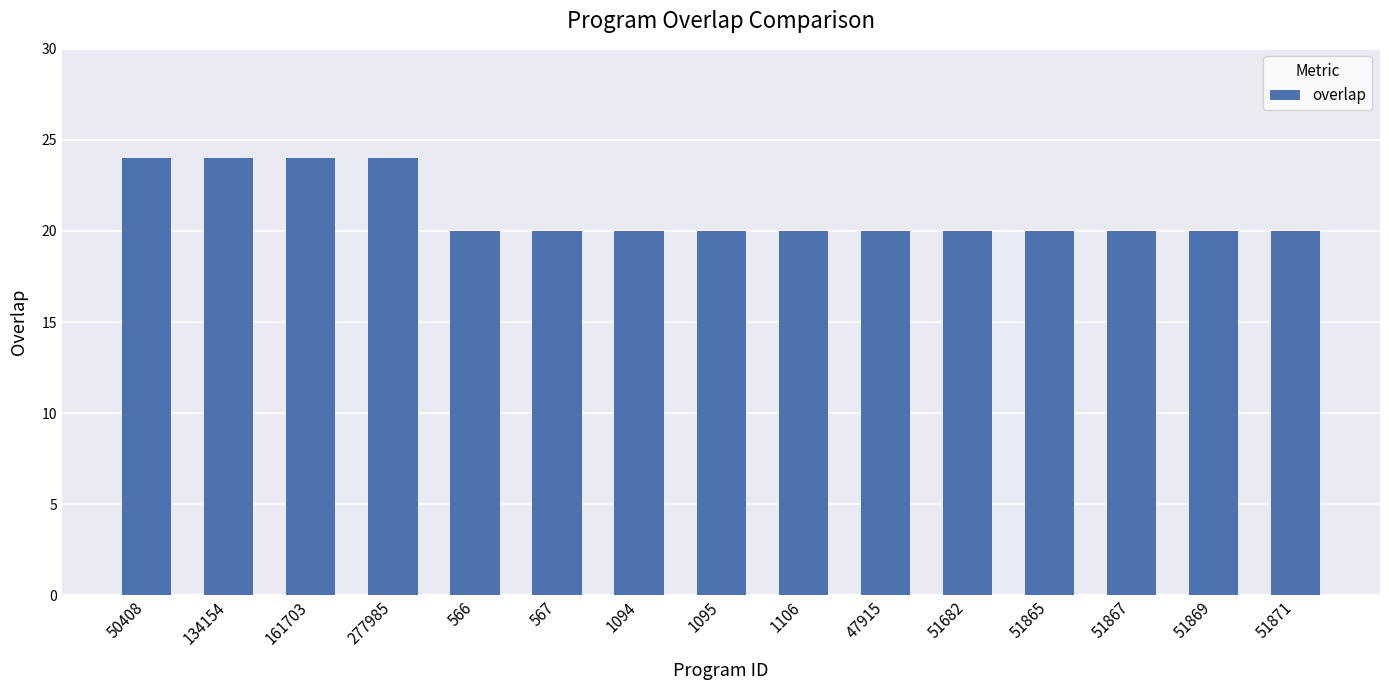

How many data points does each series have?

15